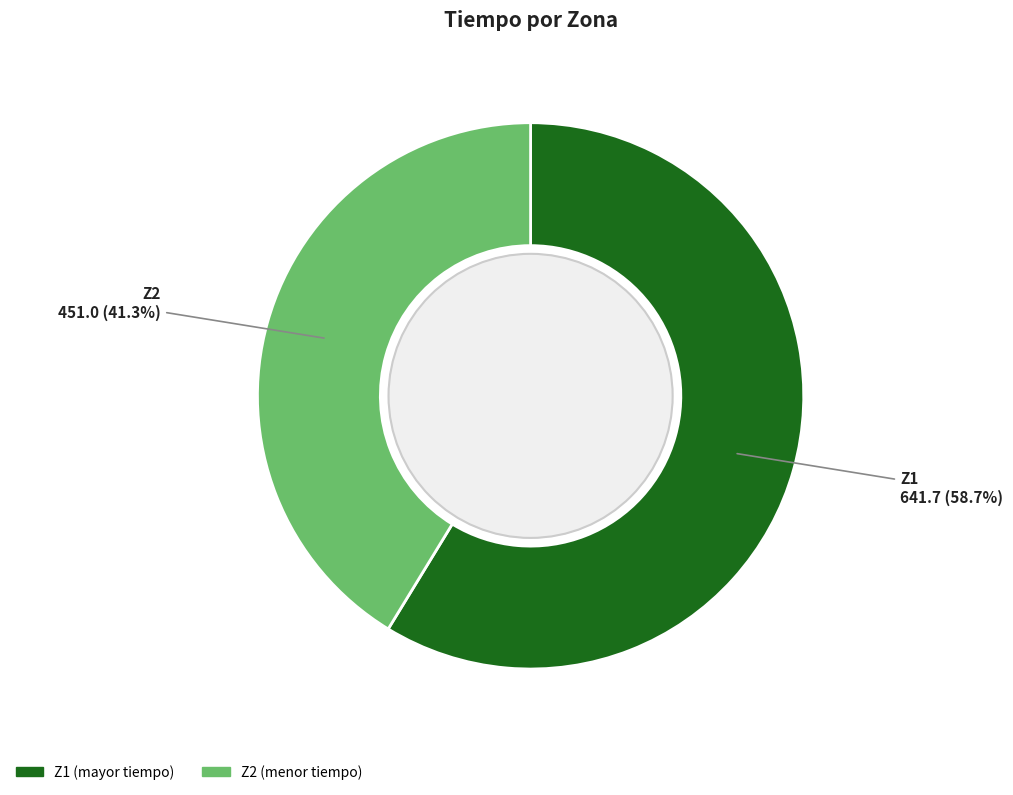

To the nearest percent, what is the average slice percentage?

50%